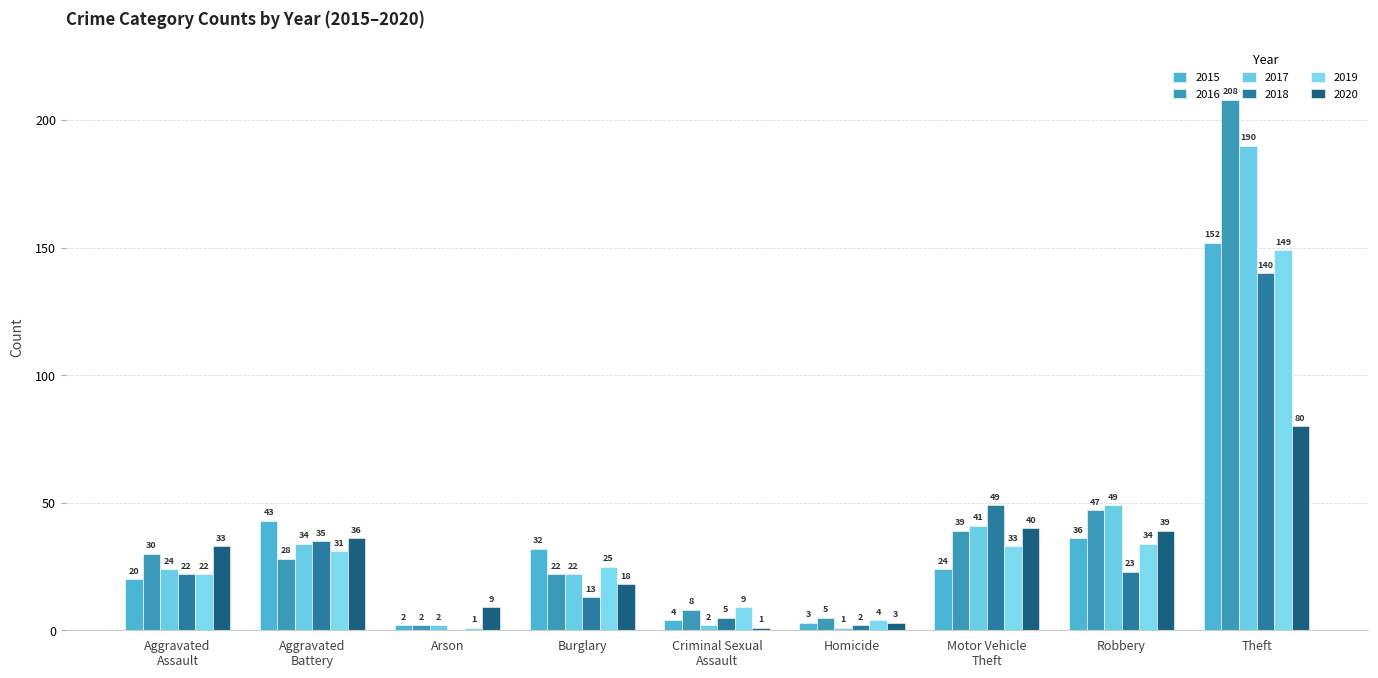

How many distinct data groups are displayed?

6